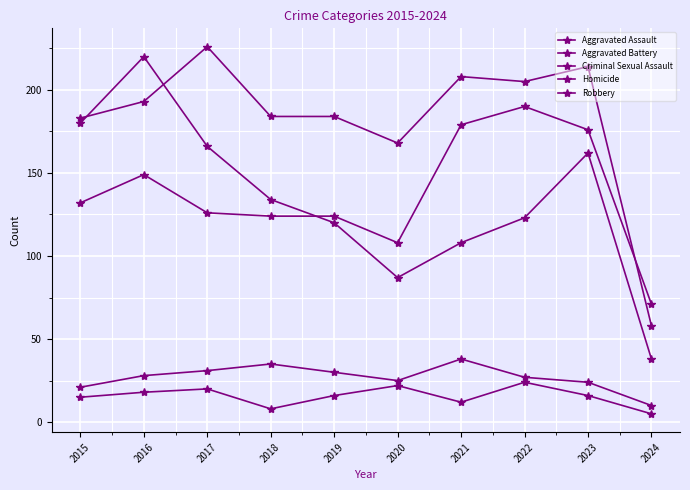

Is the value of Criminal Sexual Assault at 2024 greater than the value of Homicide at 2019?

No